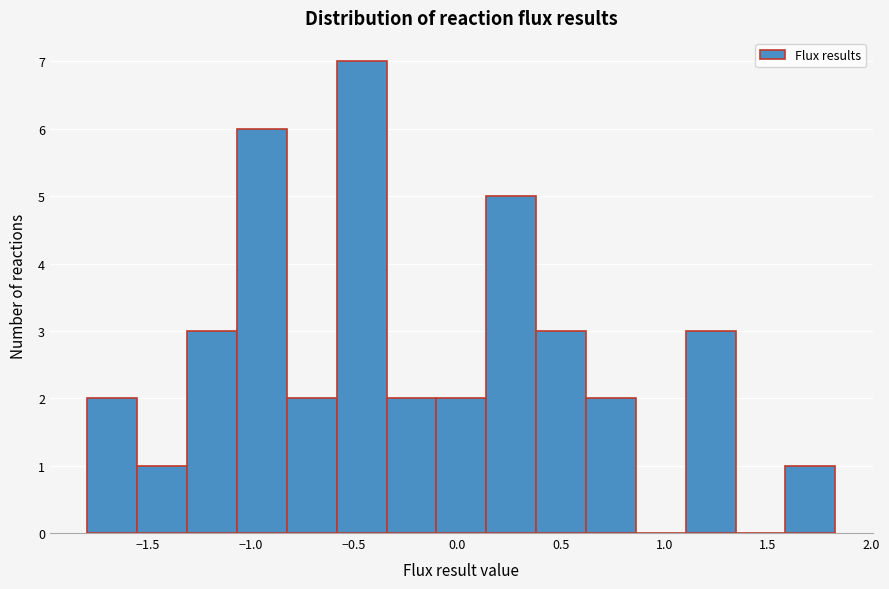

Reading left to right, list every bar in this chart as the range it spans on the x-axis followed by its height. Neither the bar edges nor the heights are printed on the chart, so give them approximately, as read against the axes.

-1.80 to -1.55: 2
-1.55 to -1.30: 1
-1.30 to -1.05: 3
-1.05 to -0.85: 6
-0.85 to -0.60: 2
-0.60 to -0.35: 7
-0.35 to -0.10: 2
-0.10 to 0.15: 2
0.15 to 0.40: 5
0.40 to 0.60: 3
0.60 to 0.85: 2
0.85 to 1.10: 0
1.10 to 1.35: 3
1.35 to 1.60: 0
1.60 to 1.85: 1